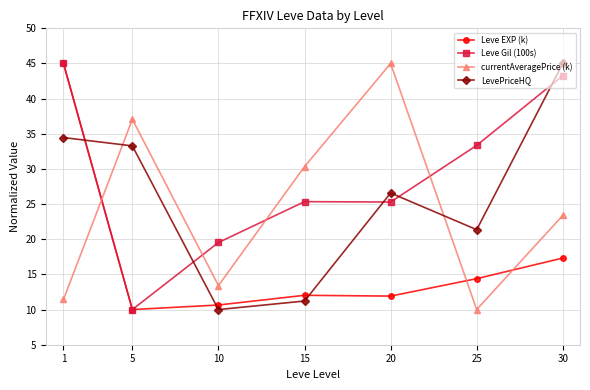

Between 5 and 30, which series saw the biggest shift?

Leve Gil (100s)